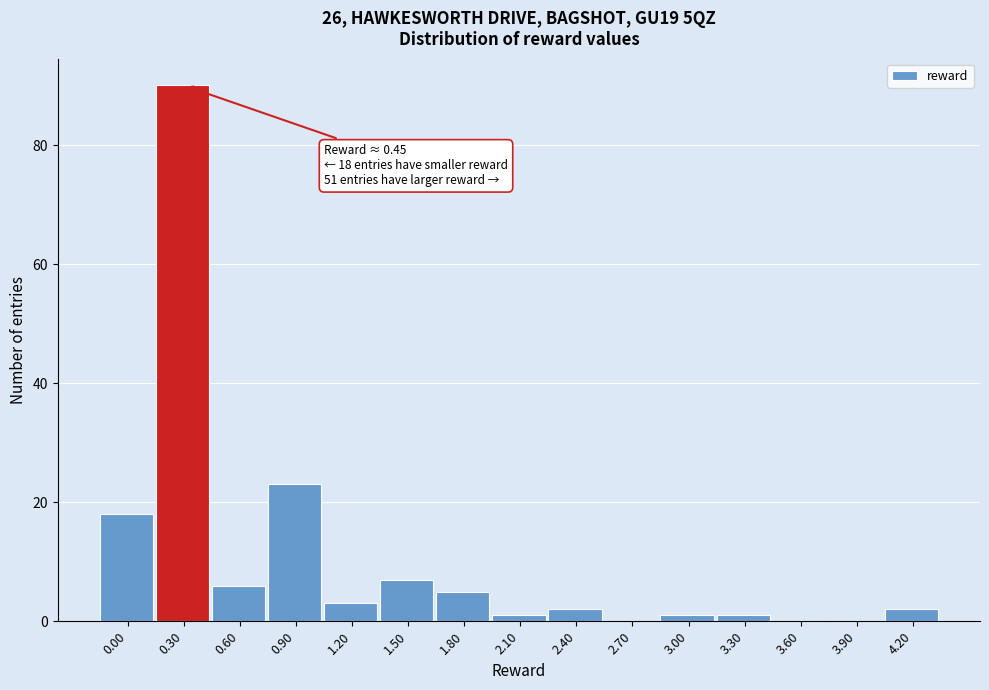

Reading right to left, what are all the values shown in this chart?

4.20=2	3.90=0	3.60=0	3.30=1	3.00=1	2.70=0	2.40=2	2.10=1	1.80=5	1.50=7	1.20=3	0.90=23	0.60=6	0.30=90	0.00=18